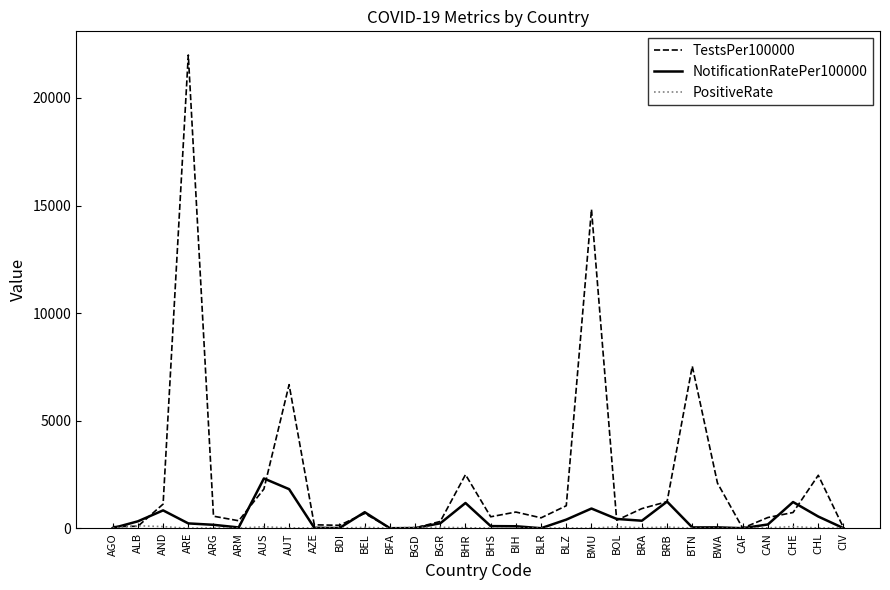

How many lines are shown in the chart?

3